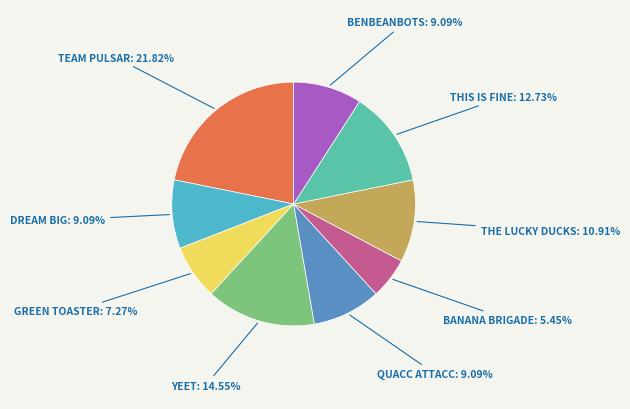

Is there any slice that represents more than half of the pie?

No